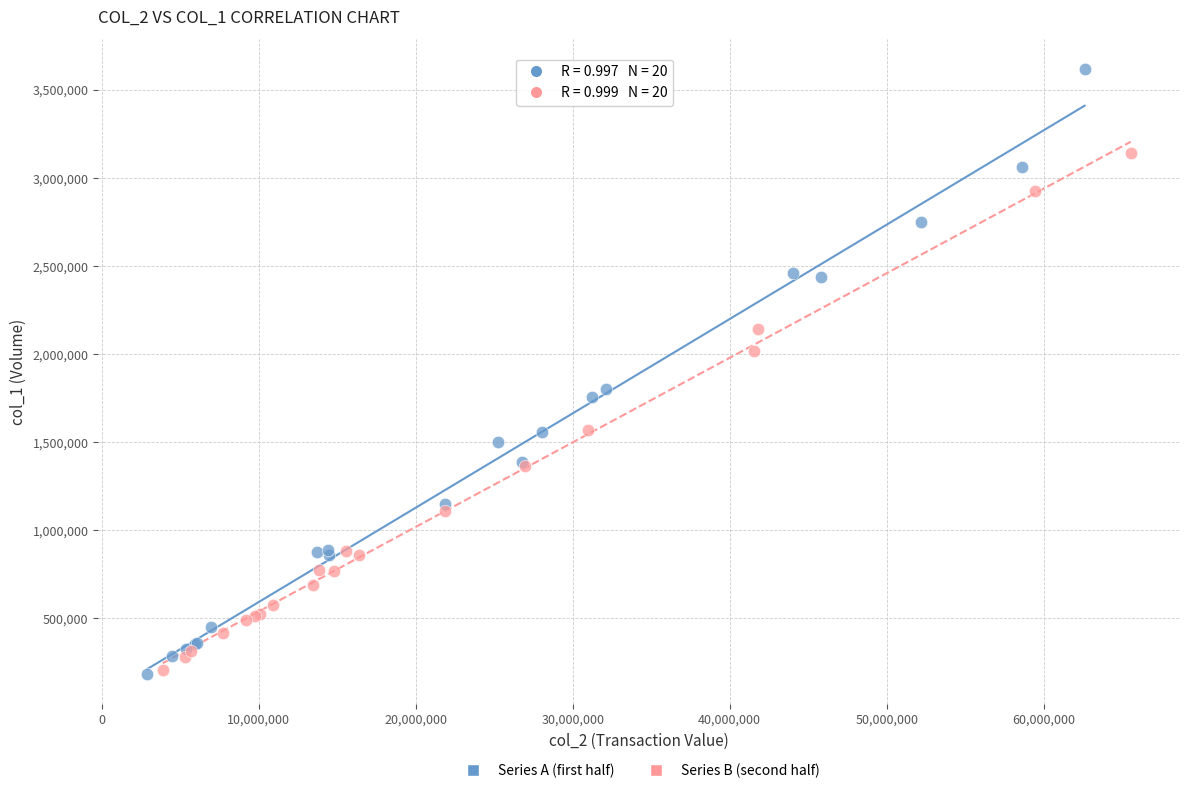

Which series has the widest spread of Y values?

Series A (first half)